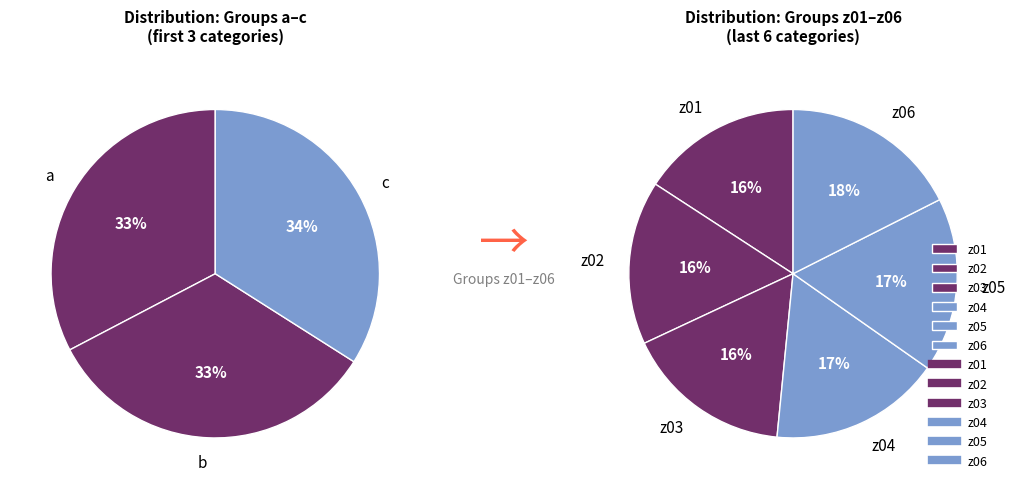

Count the number of slices in the pie.

9